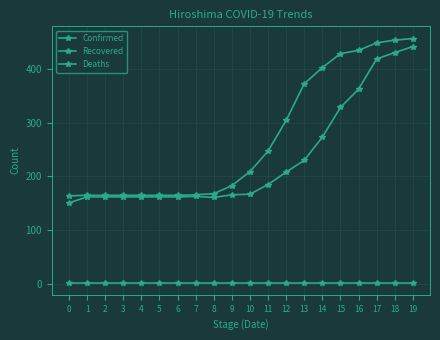

How many lines are shown in the chart?

3